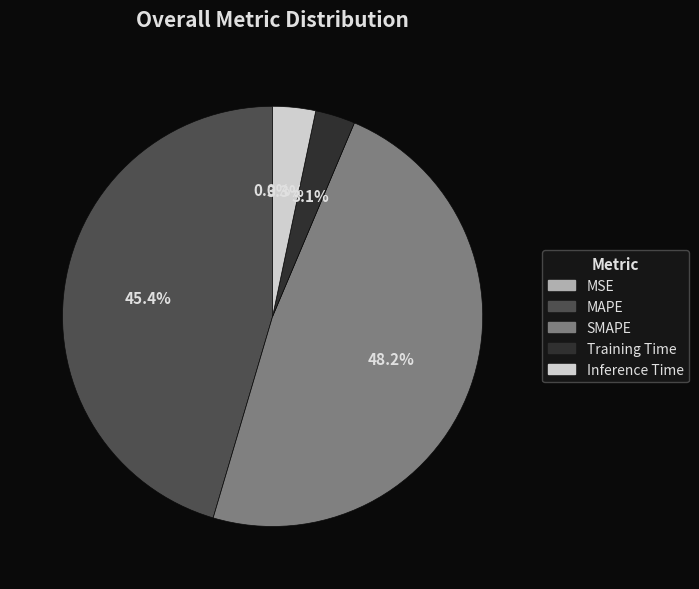

Which category has the biggest portion of the pie?

SMAPE